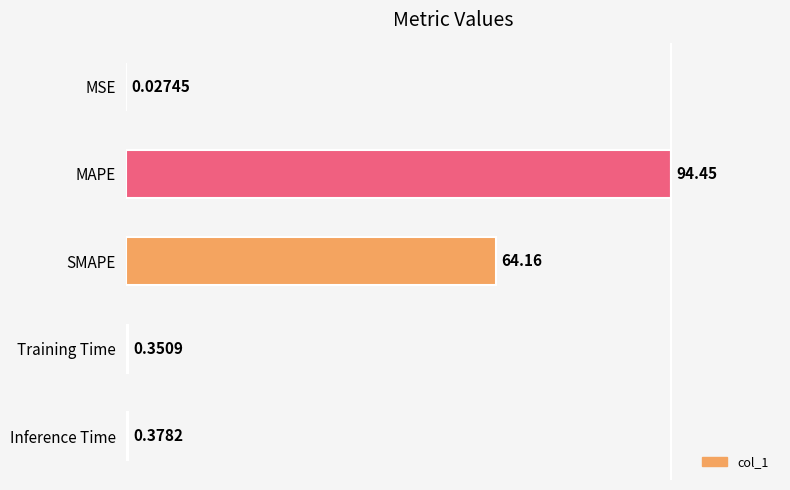

At which label is the value closest to 47?

SMAPE